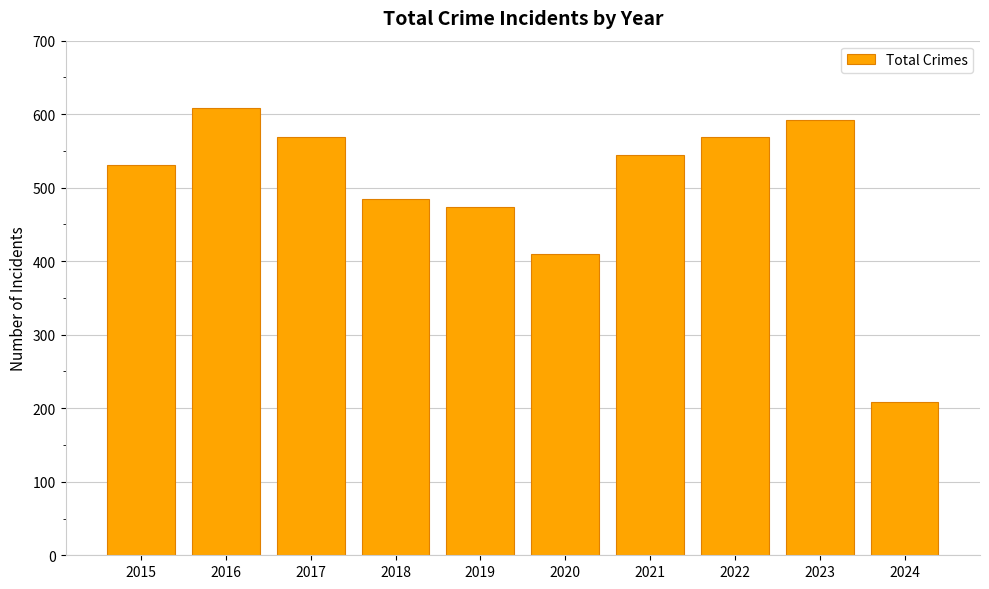

How many categories are shown in the chart?

10